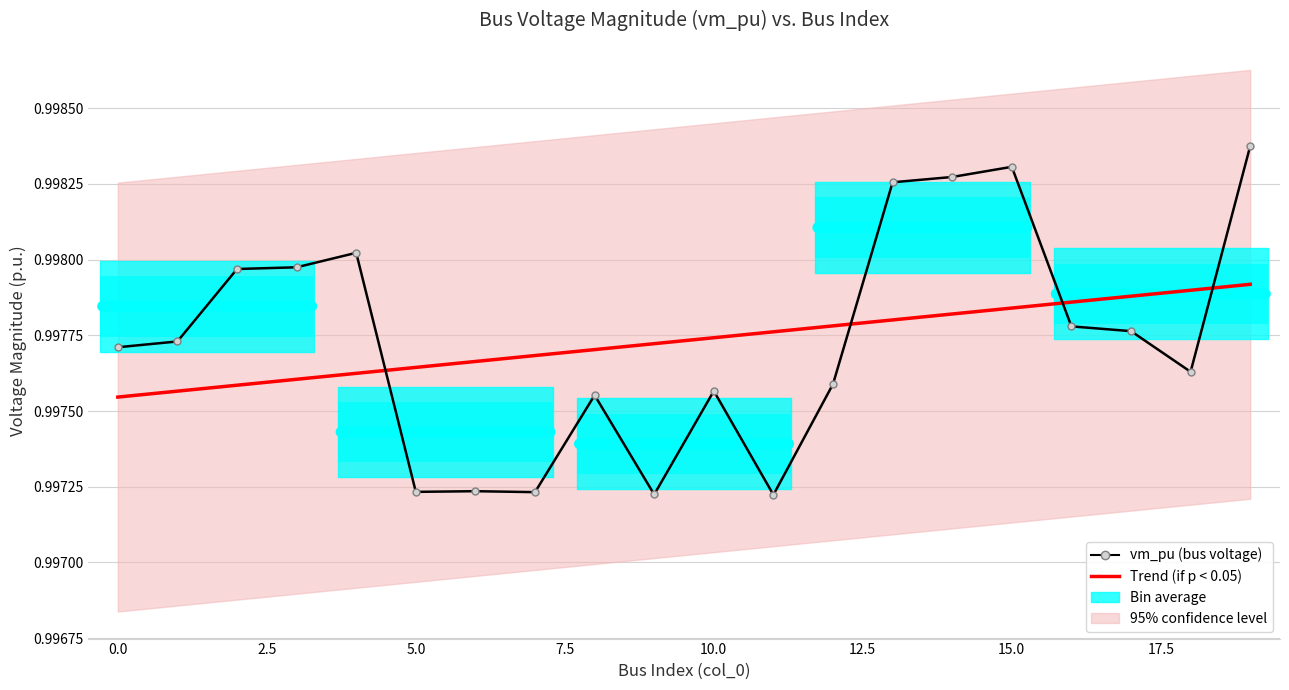

At which category is the sum across all series the highest?

19